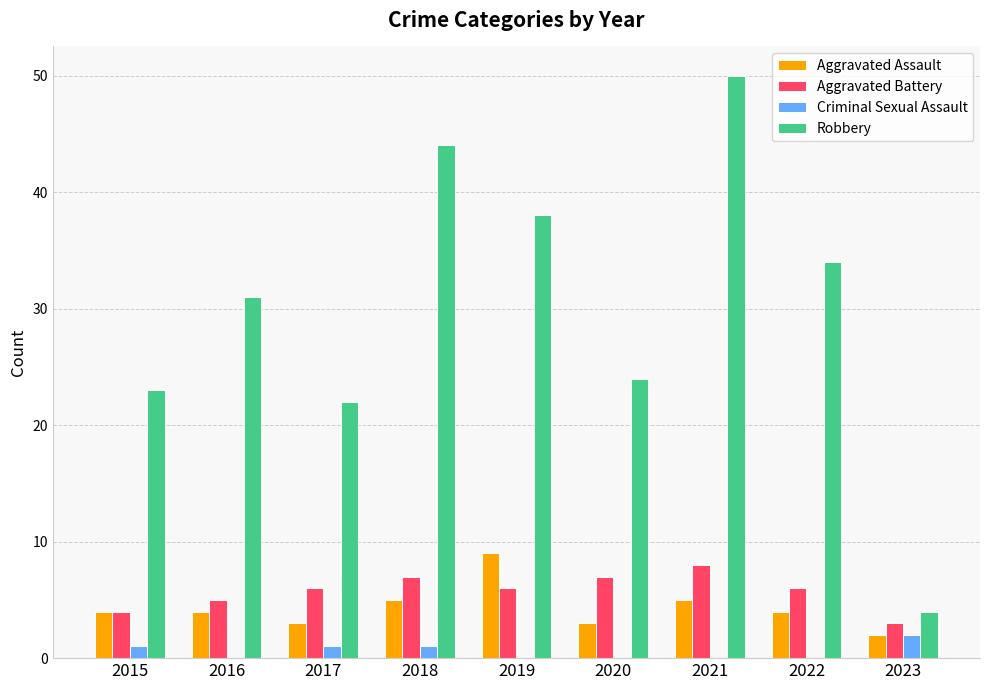

How many distinct data groups are displayed?

4